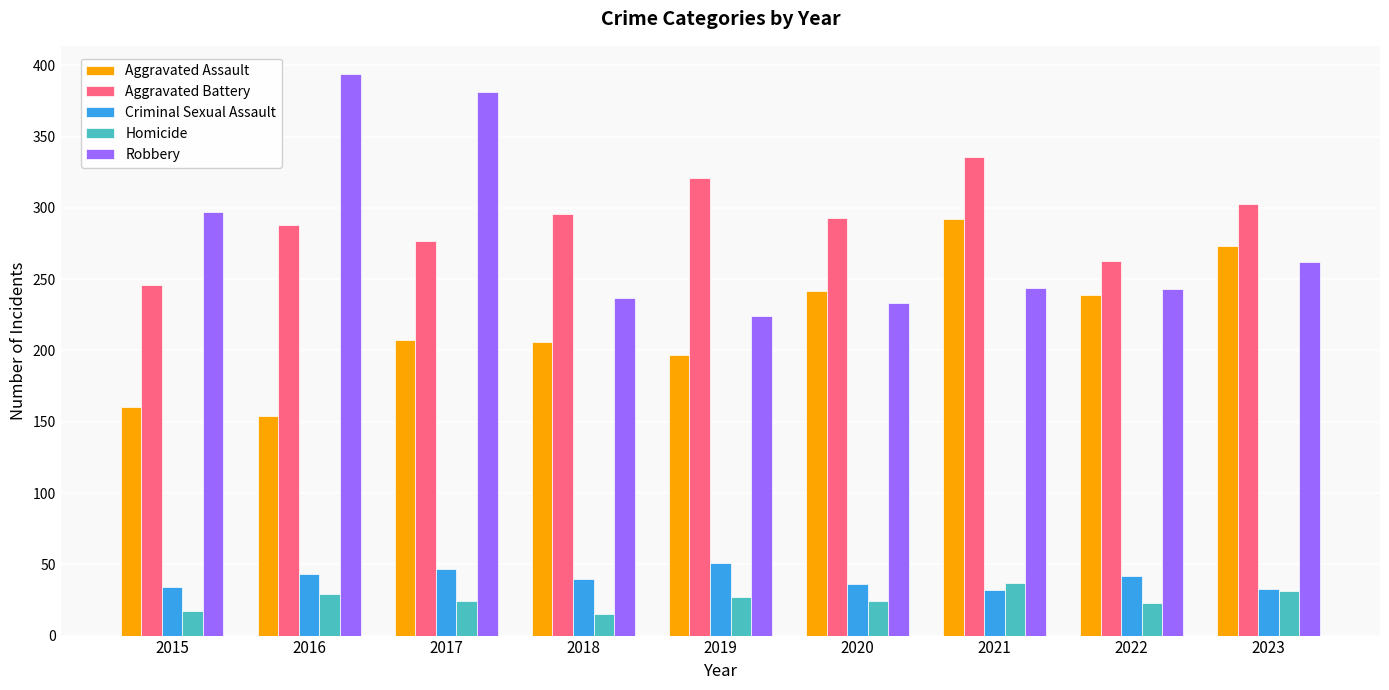

What are all the series names shown in the legend?

Aggravated Assault, Aggravated Battery, Criminal Sexual Assault, Homicide, Robbery